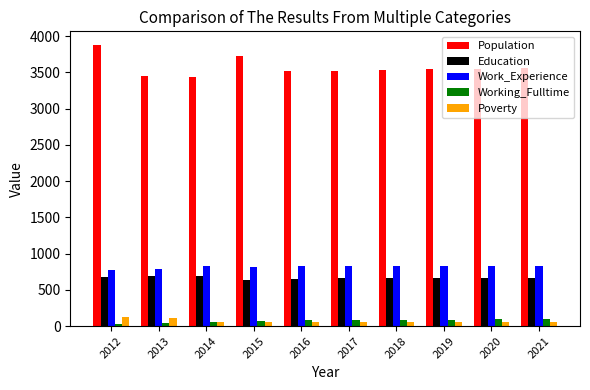

Does the chart contain stacked bars?

No